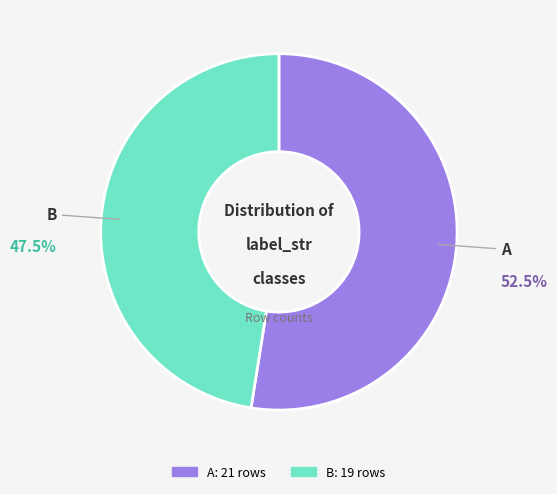

What is the ratio of the value at B to the value at A?

0.9